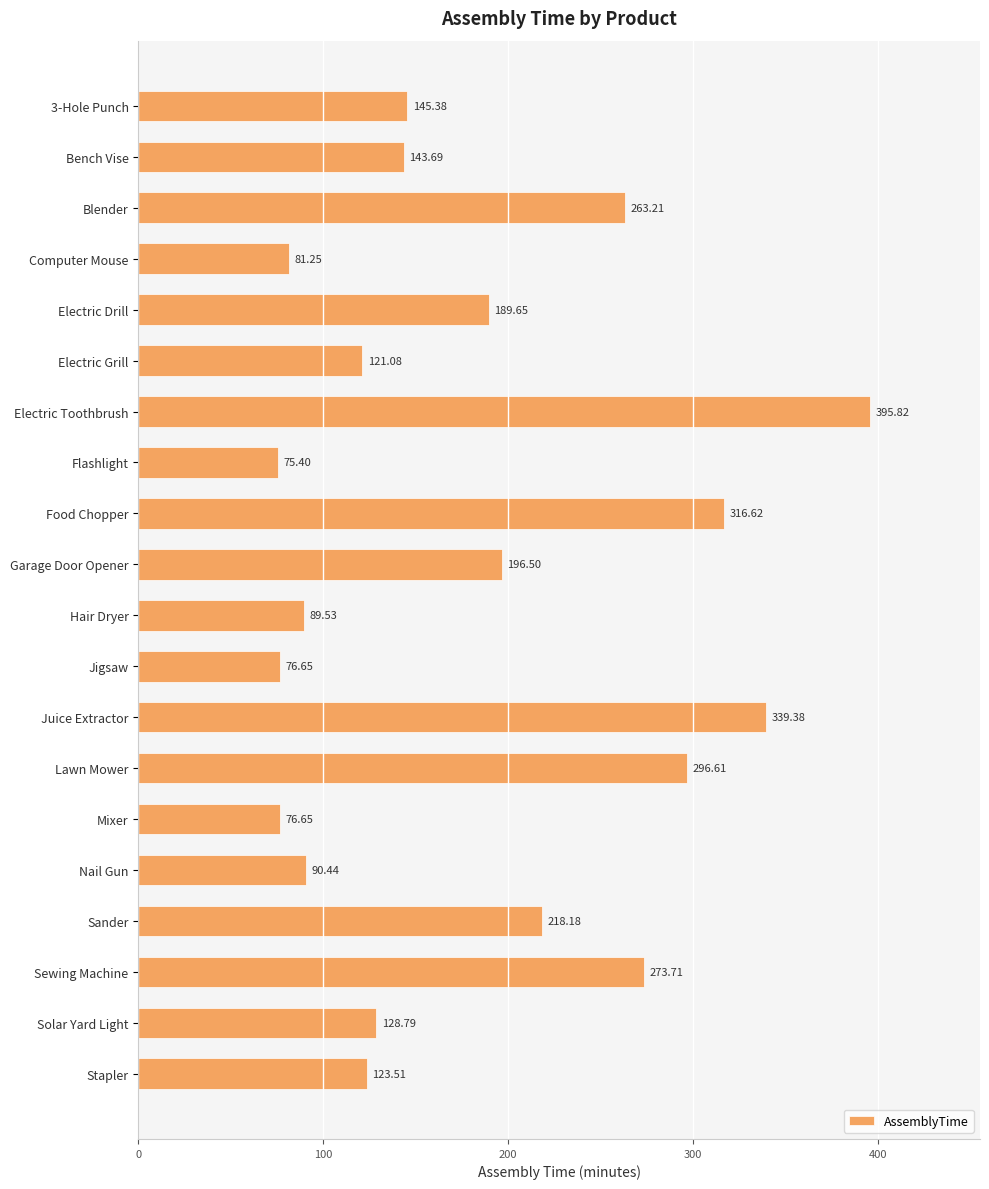

At which category does the chart reach its peak across all series?

Electric Toothbrush